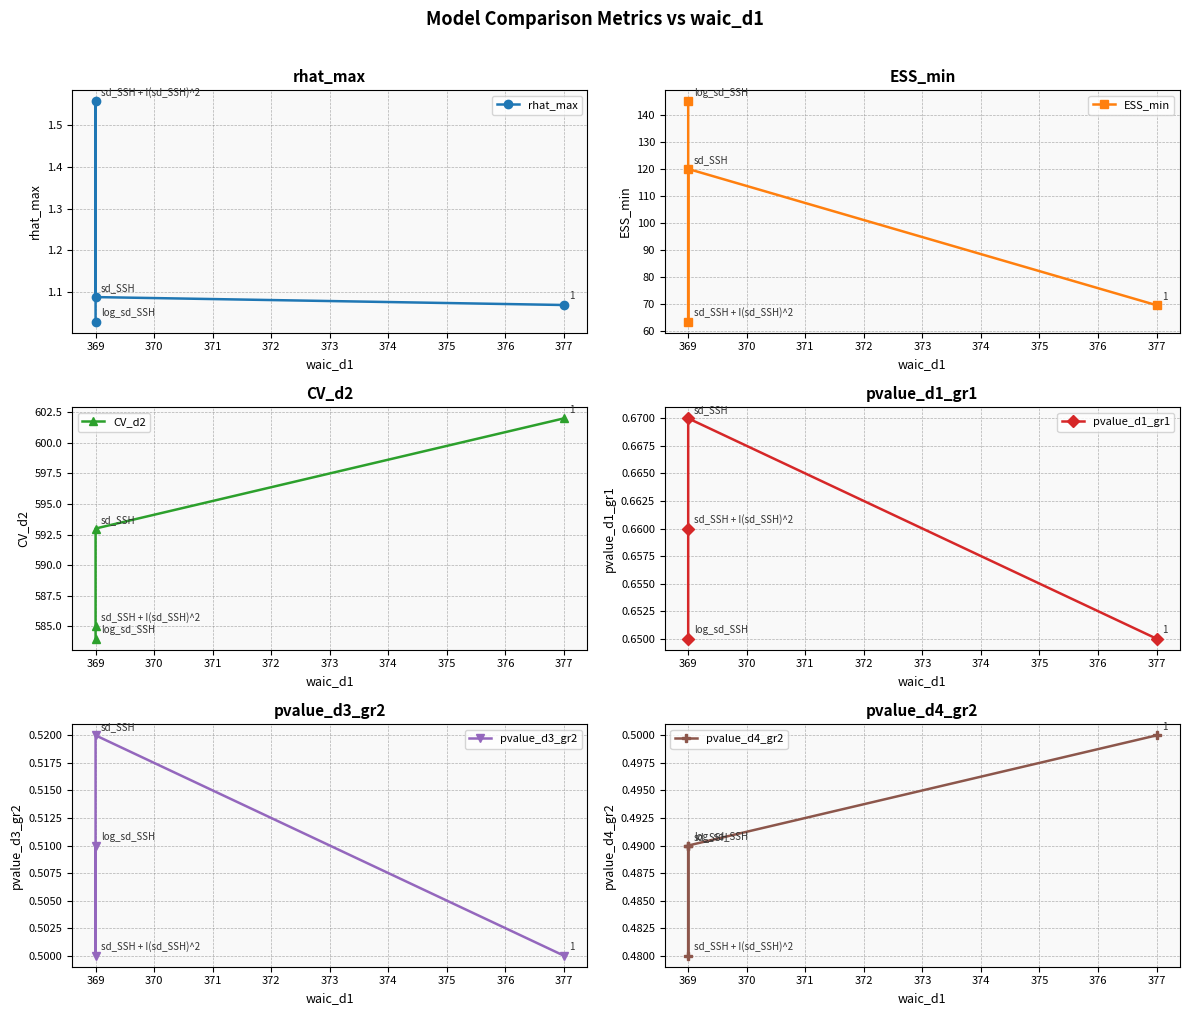

True or false: pvalue_d1_gr1 and CV_d2 intersect in this chart.

False